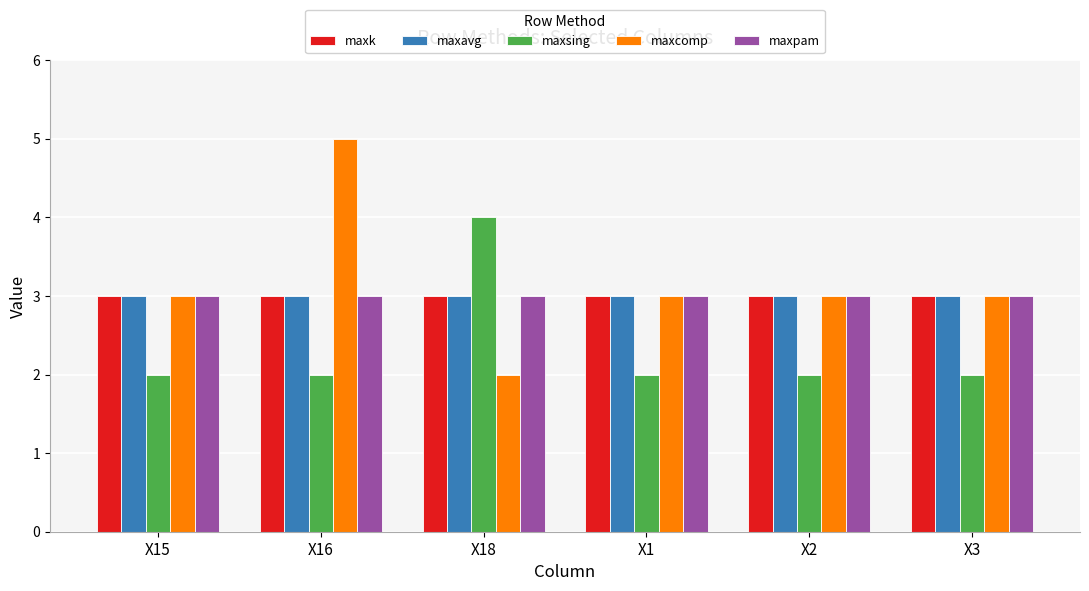

How many groups of bars are there?

6